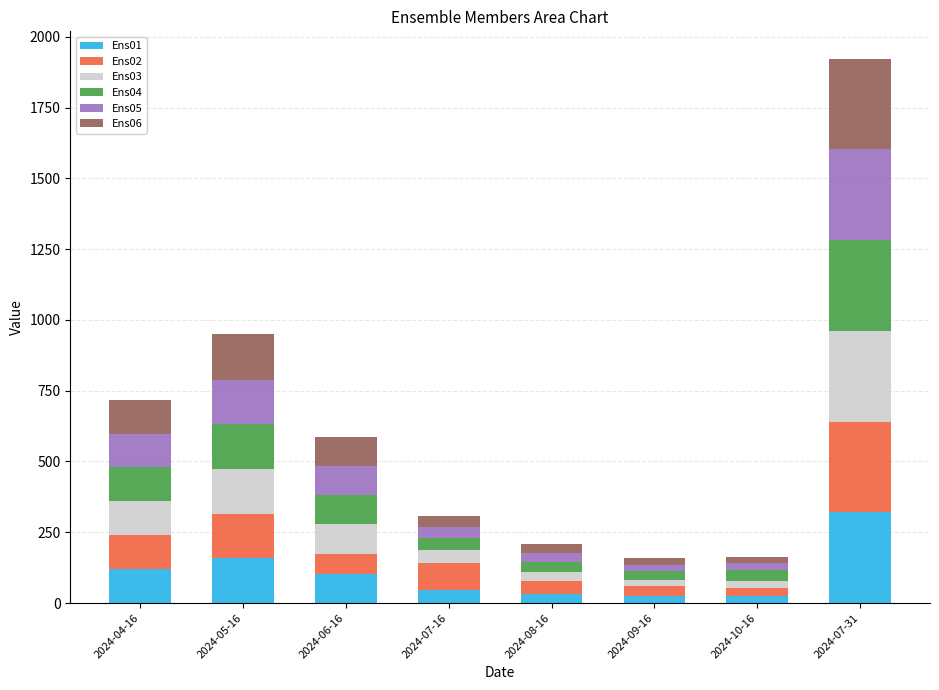

What is the total value across all series at 2024-06-16?

588.1